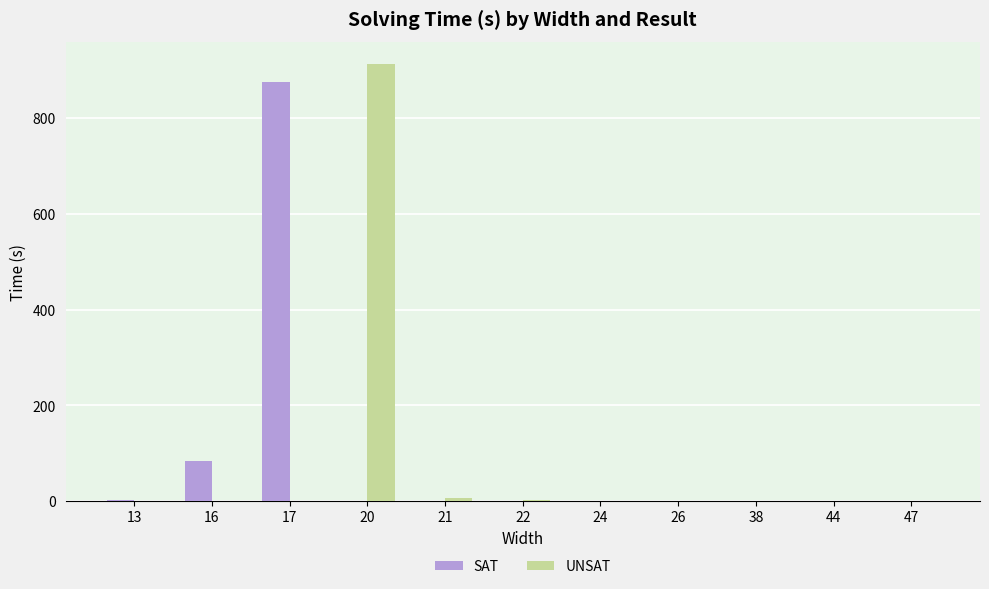

Which category has the highest value in the SAT series?

17